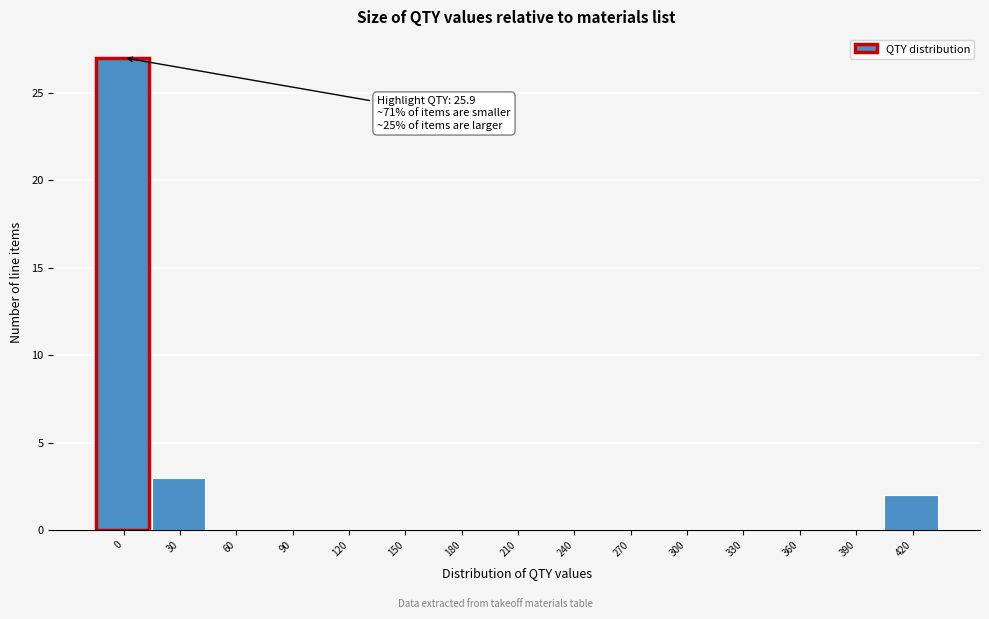

Reading right to left, transcribe all the data shown in this chart.

420=2	390=0	360=0	330=0	300=0	270=0	240=0	210=0	180=0	150=0	120=0	90=0	60=0	30=3	0=27